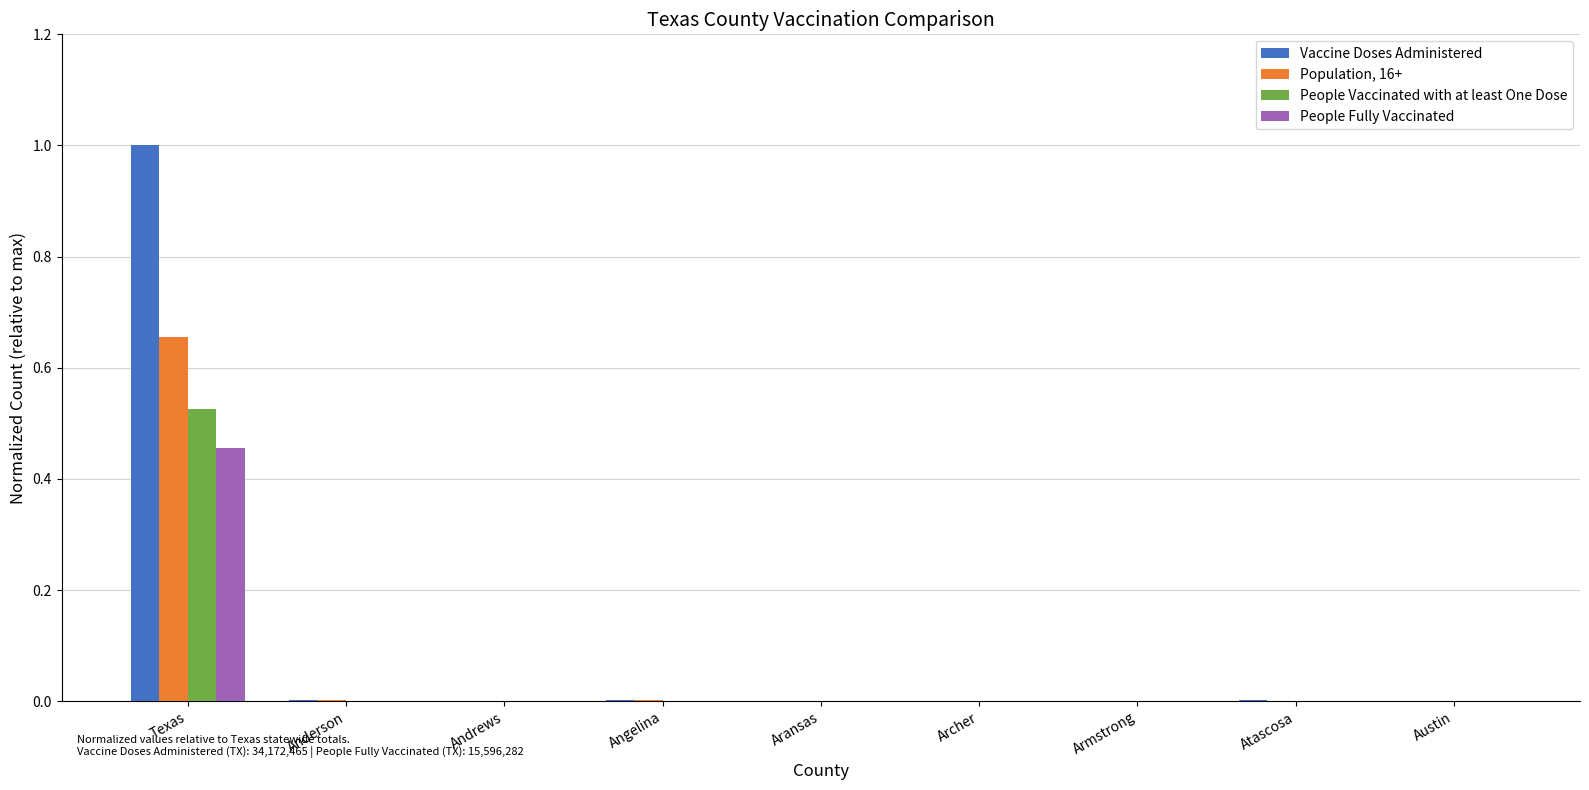

True or false: Vaccine Doses Administered has a value of 0.0 at Atascosa.

True